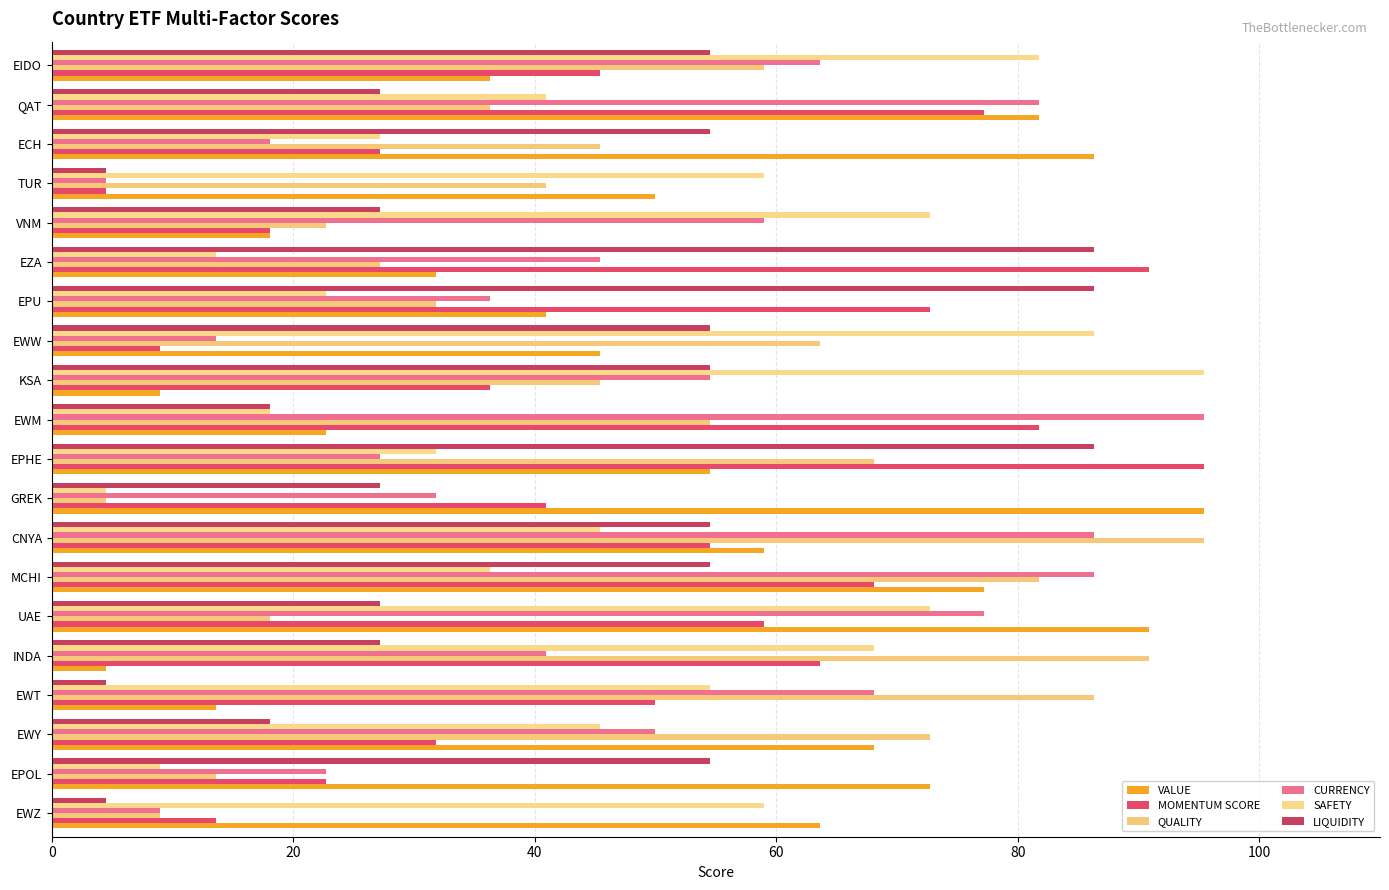

What is the difference between the maximum and minimum values in the SAFETY series?

90.9